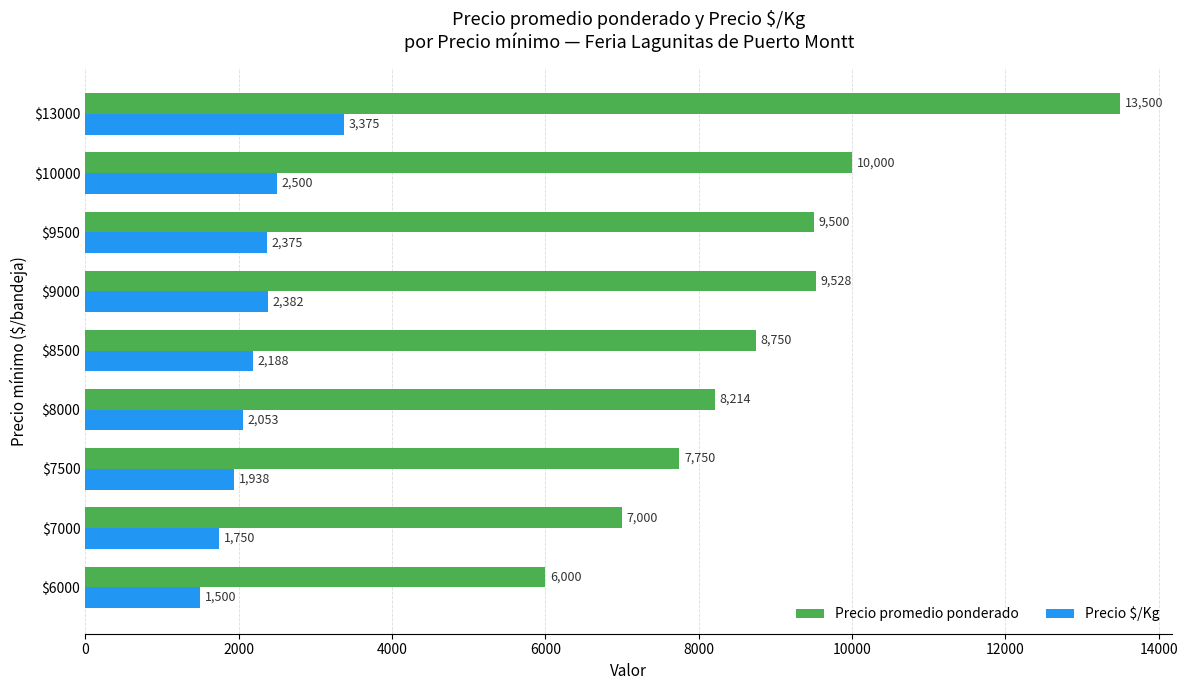

At which category is the sum across all series the highest?

$13000